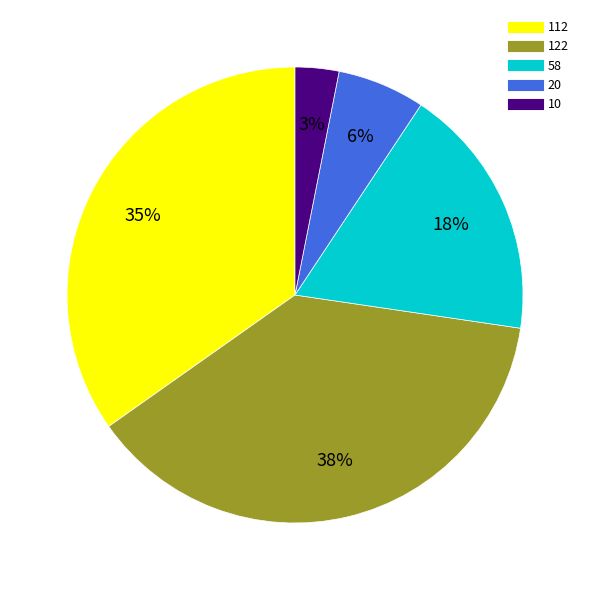

Is 20 the majority of the pie?

No